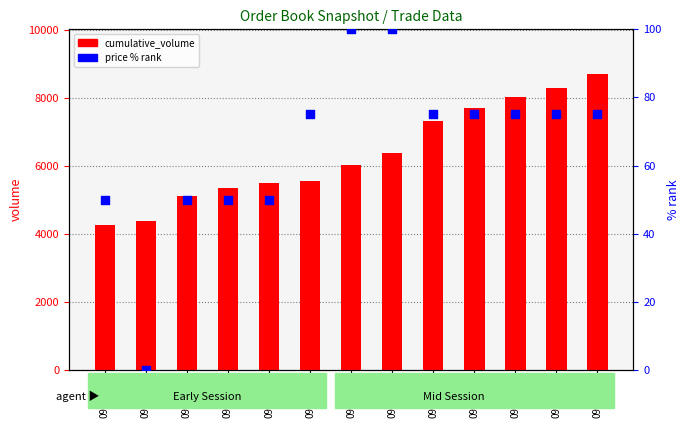

At how many categories does at least one series exceed 5534?

8